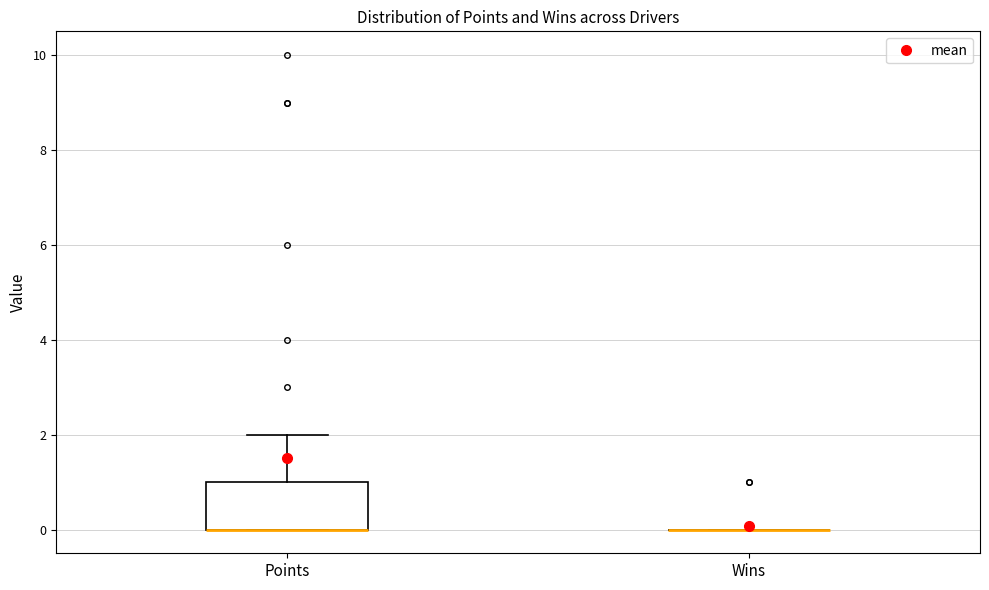

Reading left to right, transcribe this box plot: for each box, give where its median line is, the range the box spans, and where its two whiskers end, as read against the y-axis. The values are not printed on the chart, so give them approximately, as read against the axis.

Points: median 0 (drawn on the box's lower edge), box 0 to 1, whiskers 0 to 2
Wins: box collapsed to a line at 0, whiskers 0 to 0